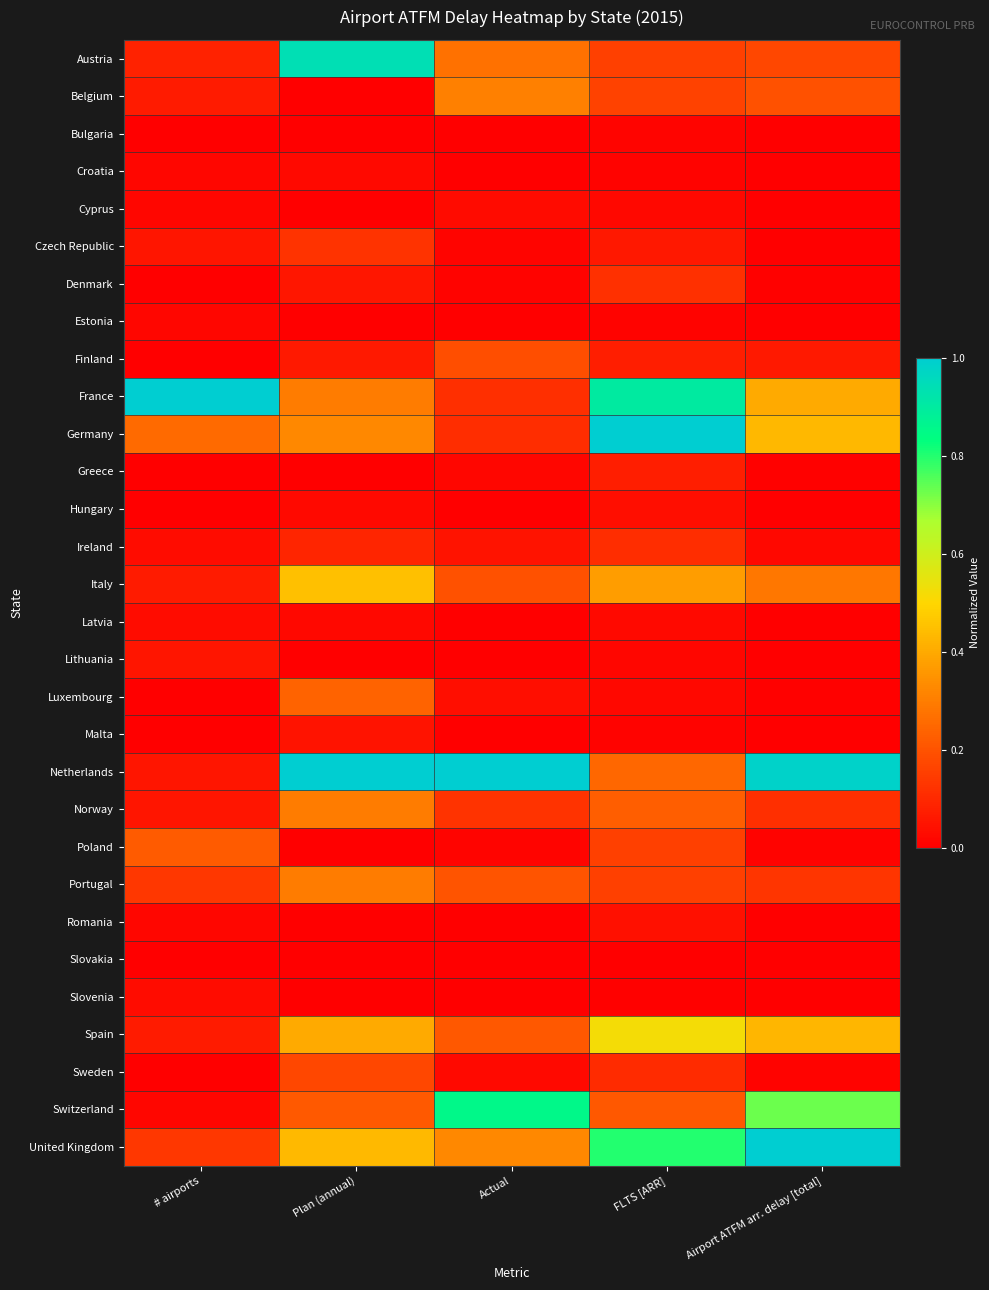

Which label corresponds to the largest value in the chart?

# airports